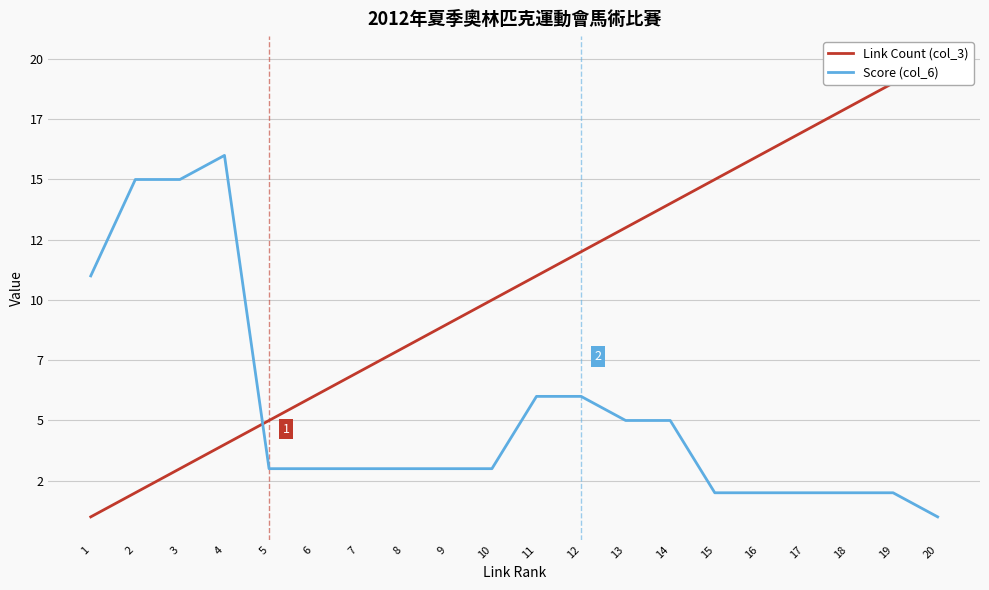

After their last crossing, which series has the higher values: Link Count (col_3) or Score (col_6)?

Link Count (col_3)